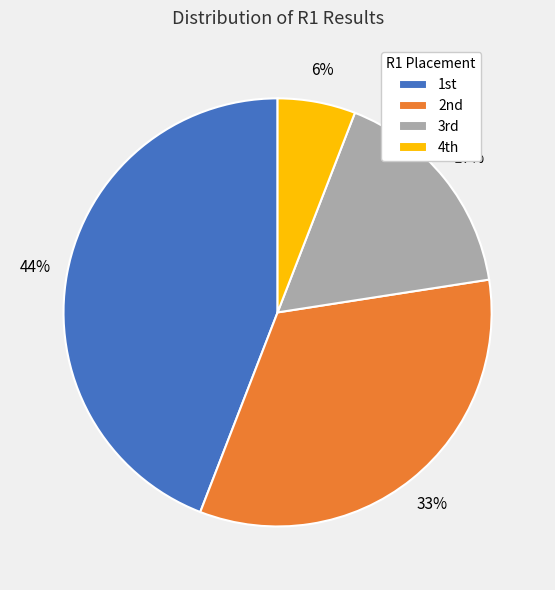

Does any single category account for the majority?

No